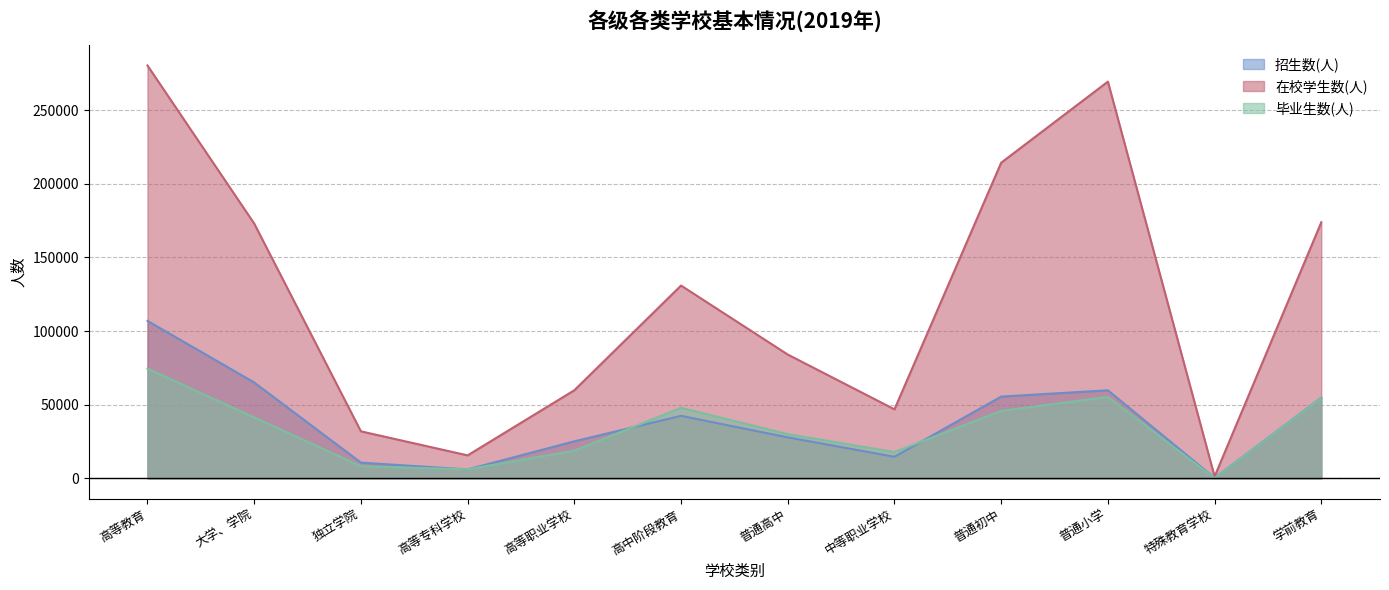

True or false: 招生数(人) has more than 0 interior local peaks.

True